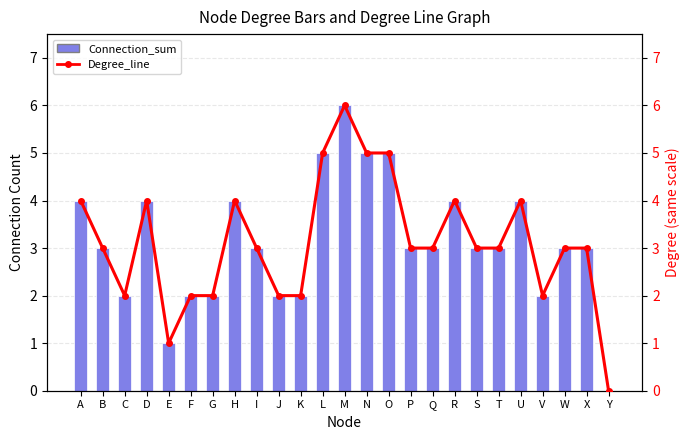

Read the Degree_line value at F.

2